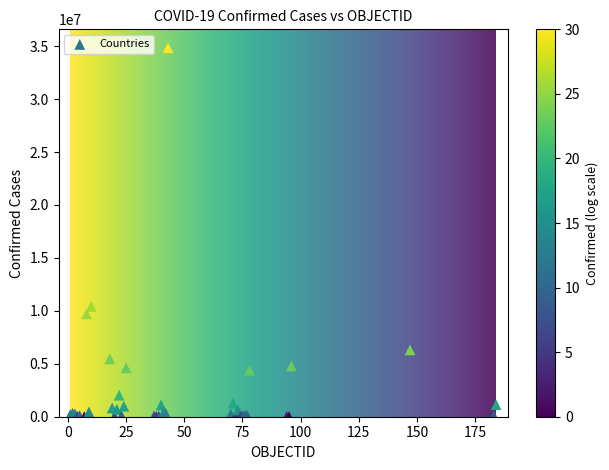

What Y value in the scatter plot is closest to 17428345?

10420857